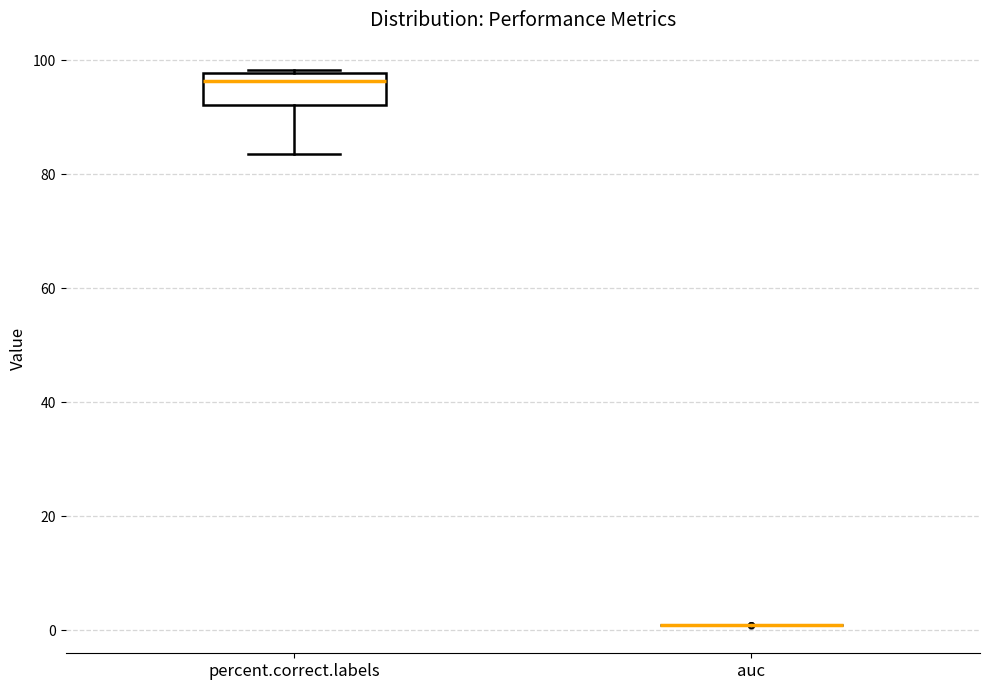

Which box is the tallest, from its lower edge to its upper edge?

percent.correct.labels